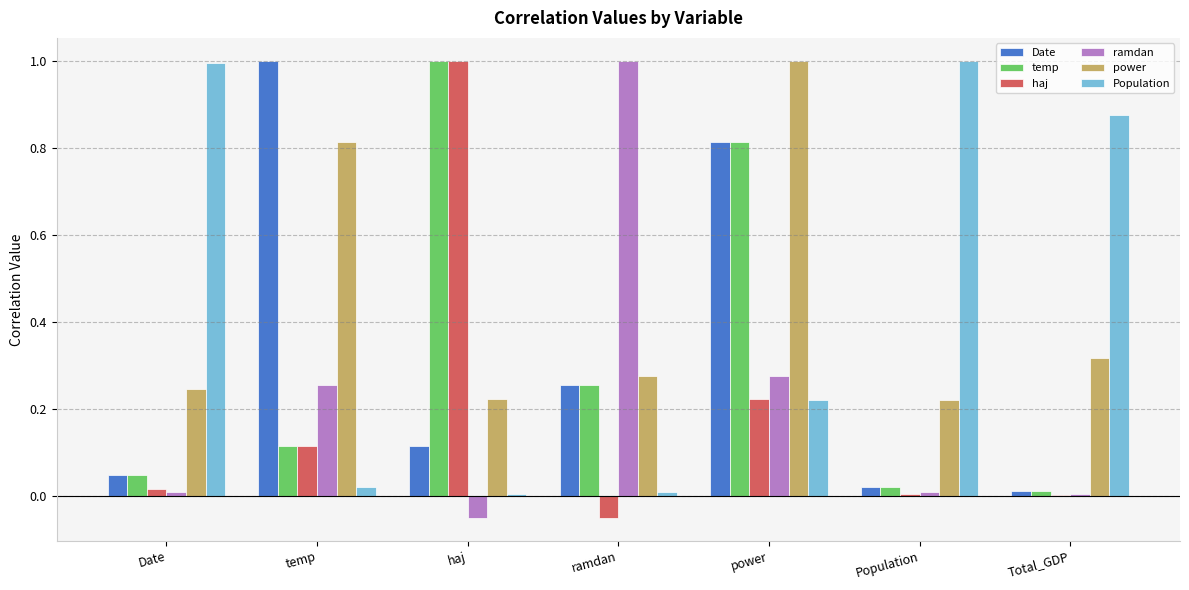

Between temp and power, which series saw the biggest shift?

temp